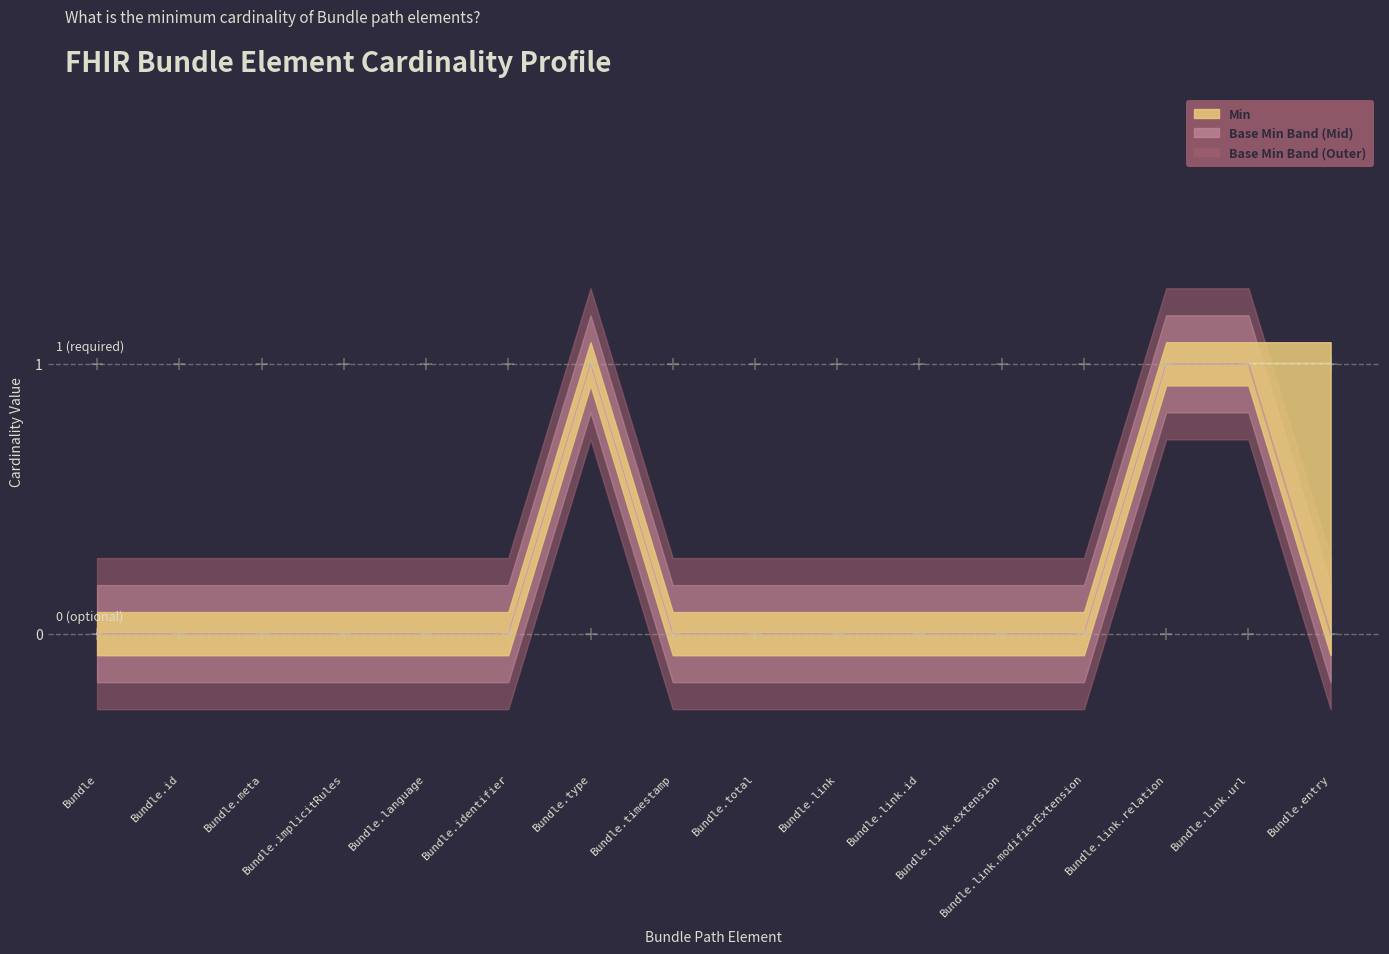

How many interior local peaks does the Base Min series have?

1